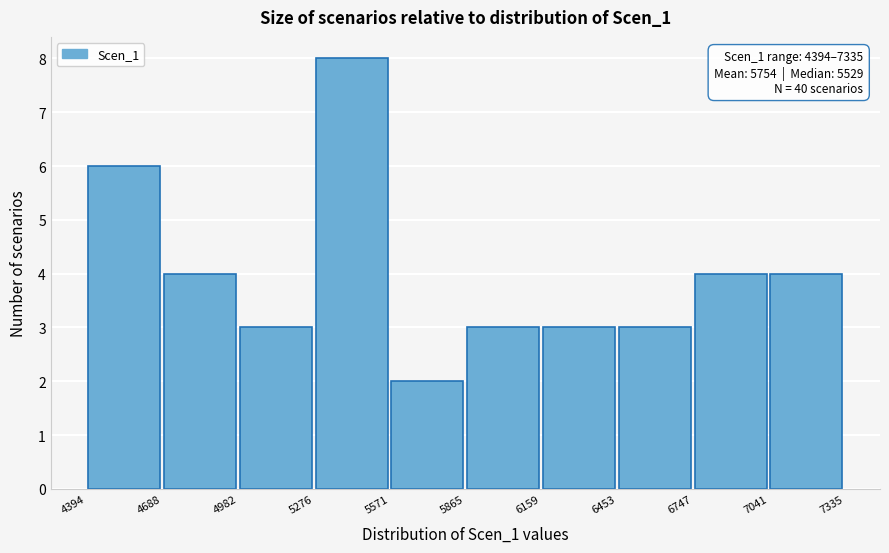

Over which range of the x-axis is the bar tallest?

5276 to 5571